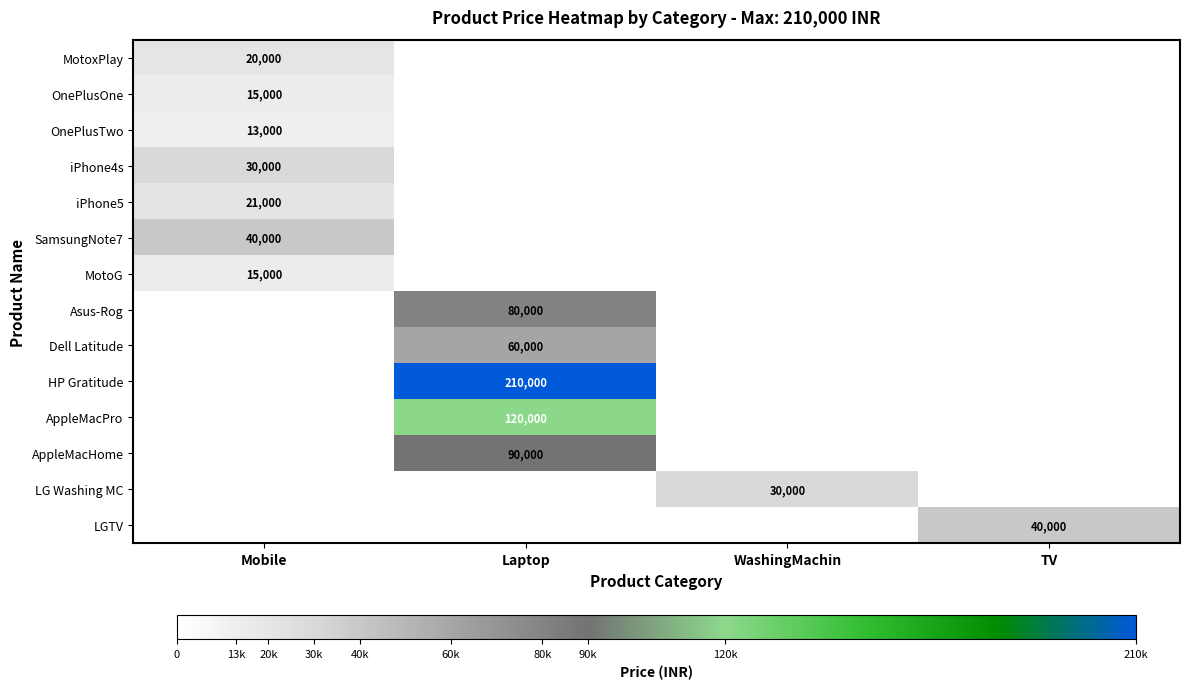

Reading left to right, extract all data points from this chart.

row_0: 20000	0	0	0
row_1: 15000	0	0	0
row_2: 13000	0	0	0
row_3: 30000	0	0	0
row_4: 21000	0	0	0
row_5: 40000	0	0	0
row_6: 15000	0	0	0
row_7: 0	80000	0	0
row_8: 0	60000	0	0
row_9: 0	210000	0	0
row_10: 0	120000	0	0
row_11: 0	90000	0	0
row_12: 0	0	30000	0
row_13: 0	0	0	40000